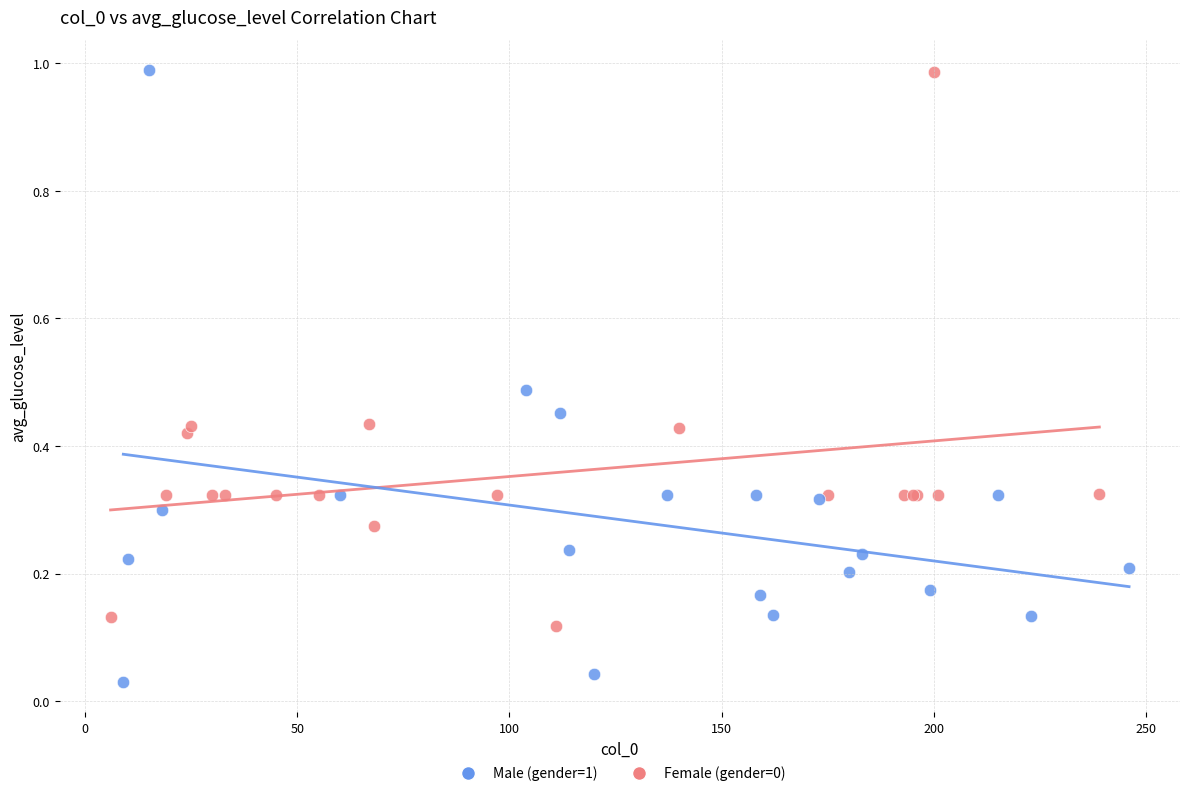

Which series contains the lowest Y value?

Male (gender=1)